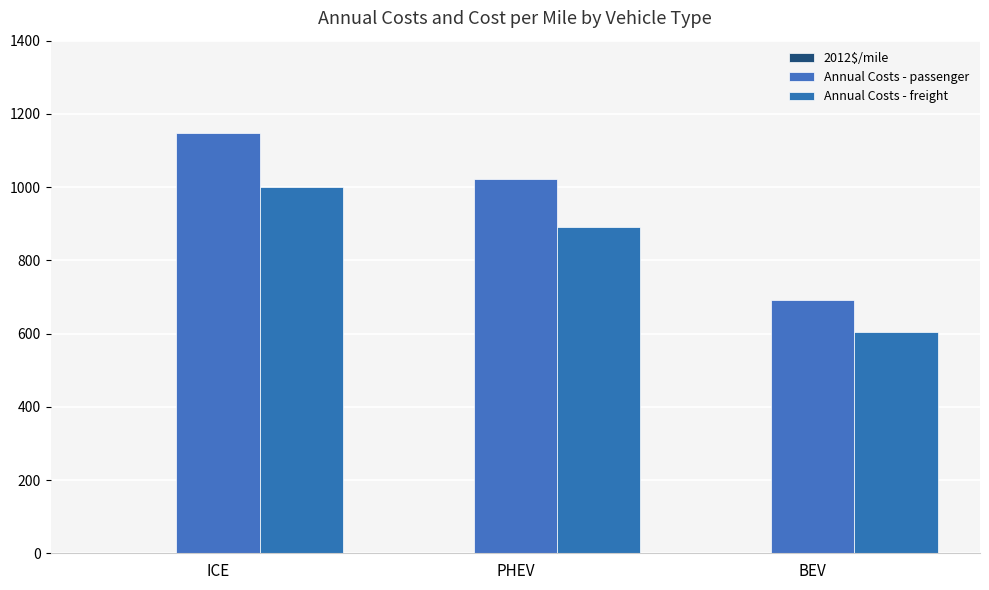

At which label does Annual Costs - freight reach its minimum?

BEV